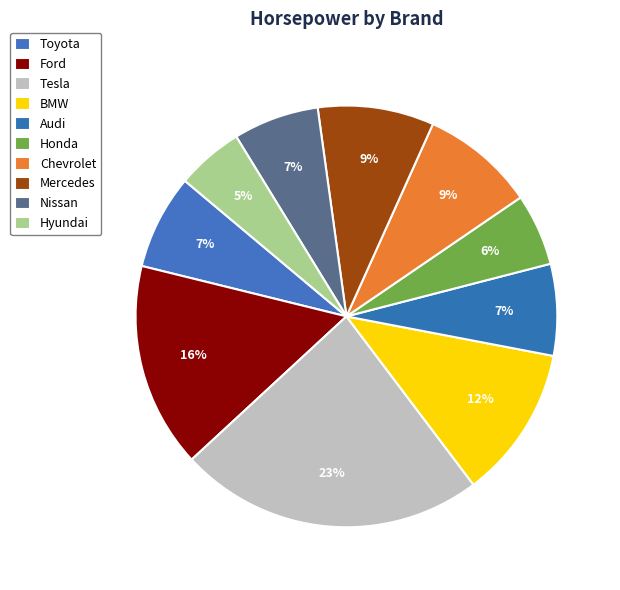

Which slice is the smallest?

Hyundai